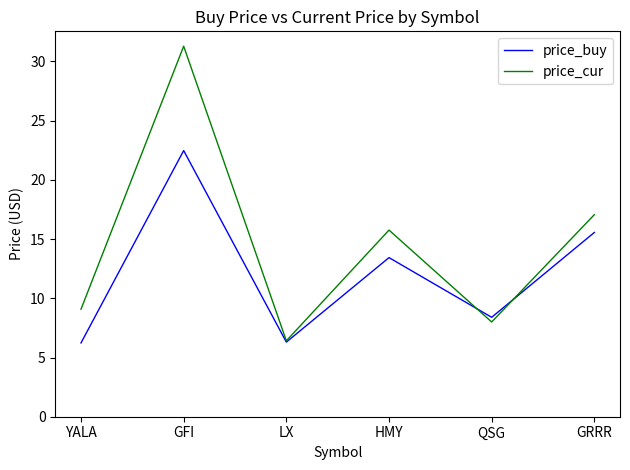

Is the value of price_buy at HMY greater than the value of price_cur at QSG?

Yes